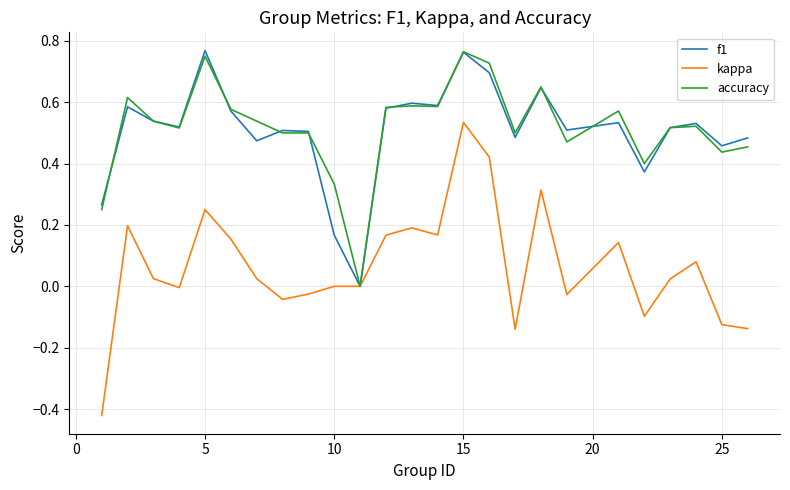

Which series has the largest range (max minus min)?

kappa